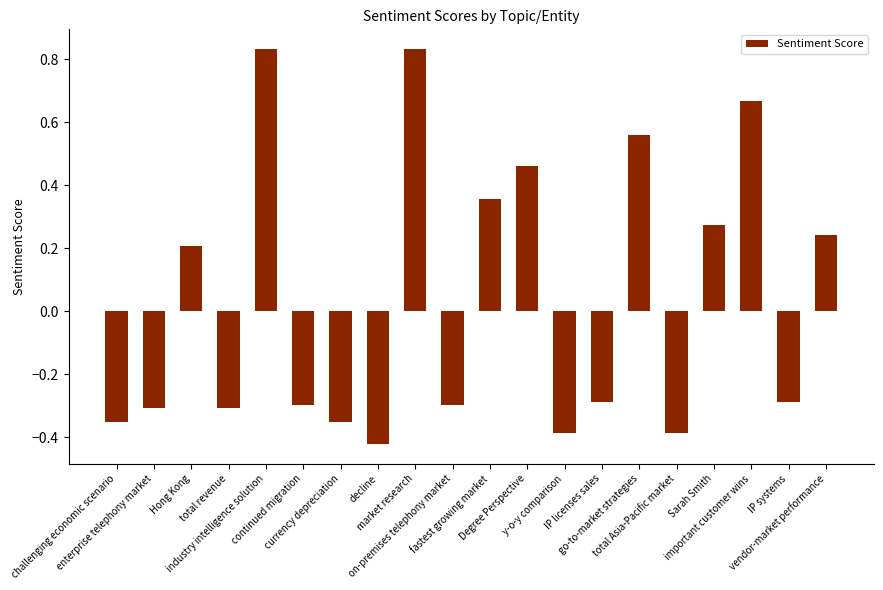

What is the difference between the second highest and second lowest values?

1.2